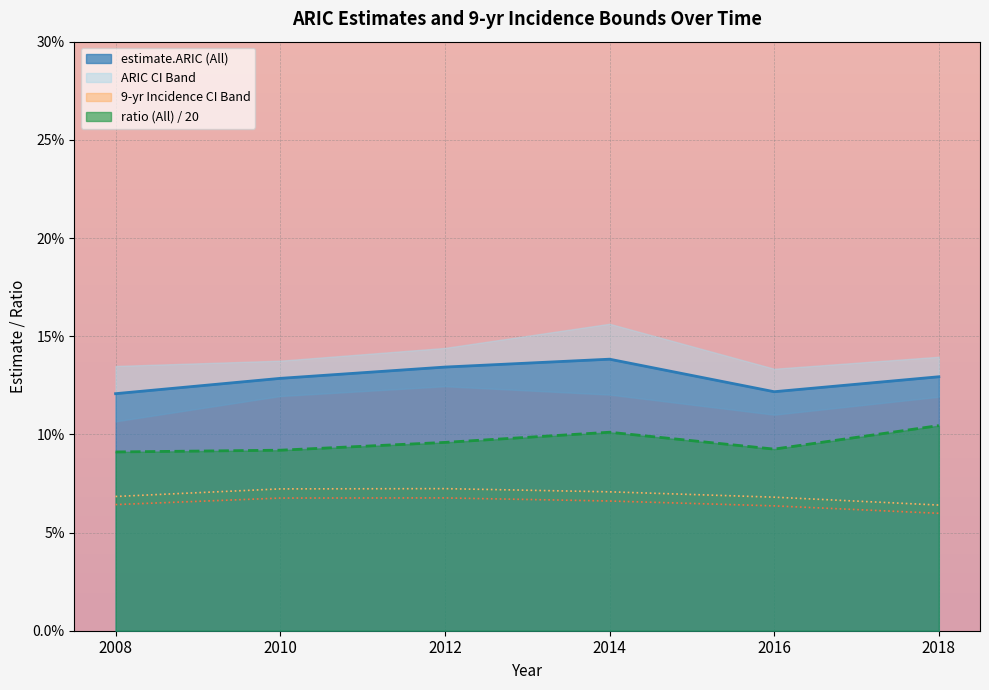

Reading right to left, transcribe all the data shown in this chart.

estimate.ARIC (All): 2018=0.1	2016=0.1	2014=0.1	2012=0.1	2010=0.1	2008=0.1
estimate_lCI.9-yr-incidence (All): 2018=0.1	2016=0.1	2014=0.1	2012=0.1	2010=0.1	2008=0.1
estimate_uCI.9-yr-incidence (All): 2018=0.1	2016=0.1	2014=0.1	2012=0.1	2010=0.1	2008=0.1
ratio (All): 2018=0.1	2016=0.1	2014=0.1	2012=0.1	2010=0.1	2008=0.1